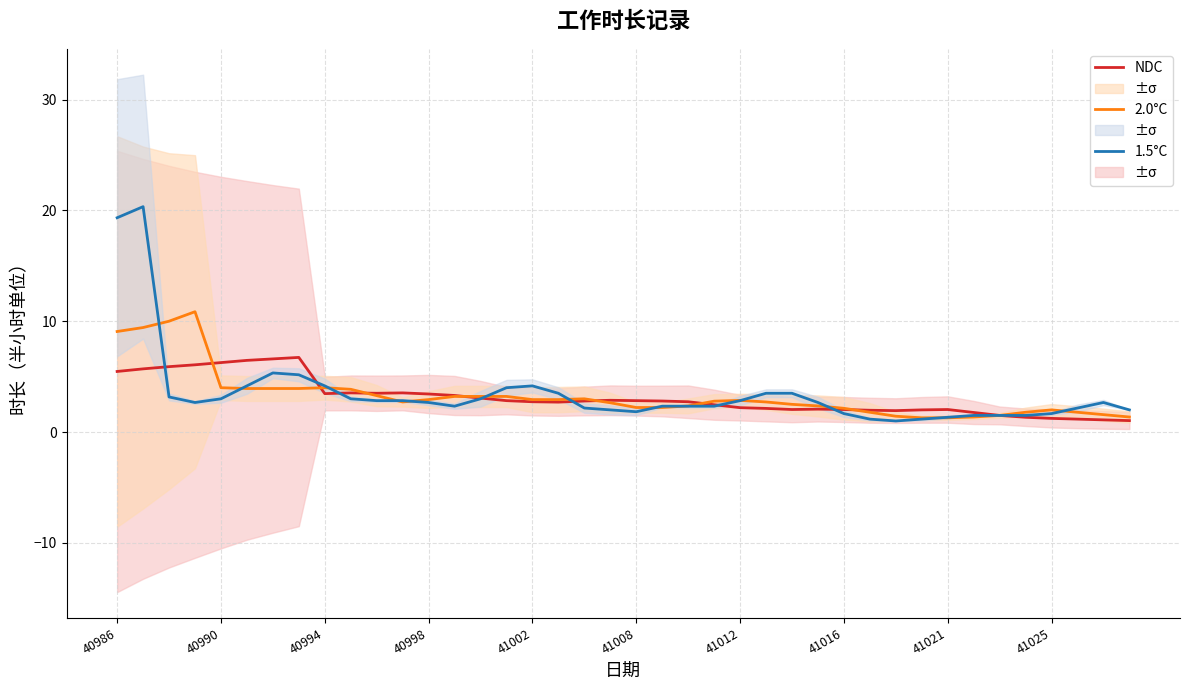

What is the maximum value for NDC?

6.7